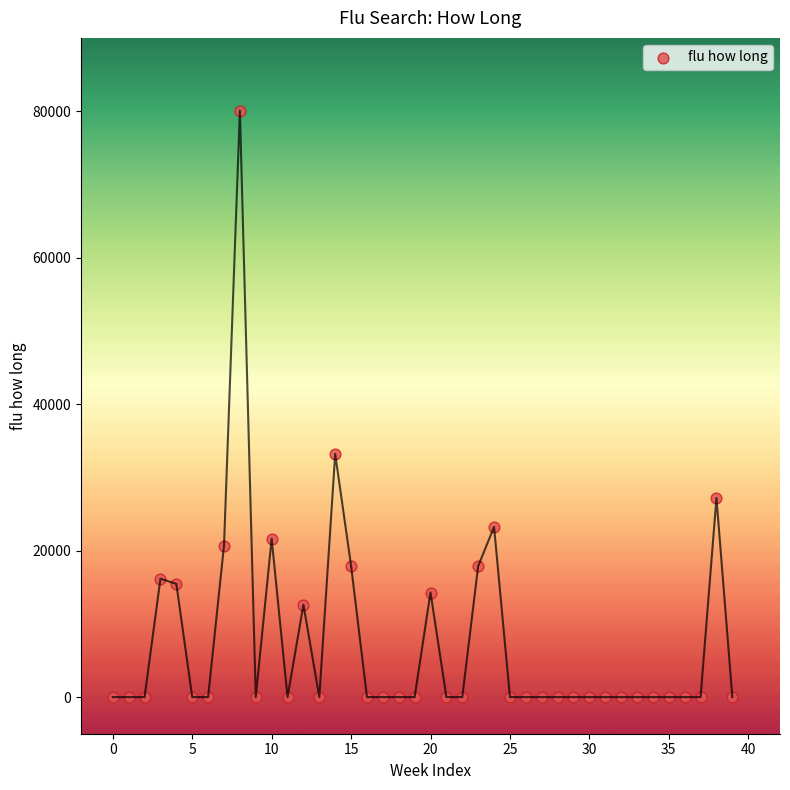

What is the range of Y values (max minus min)?

80060.9